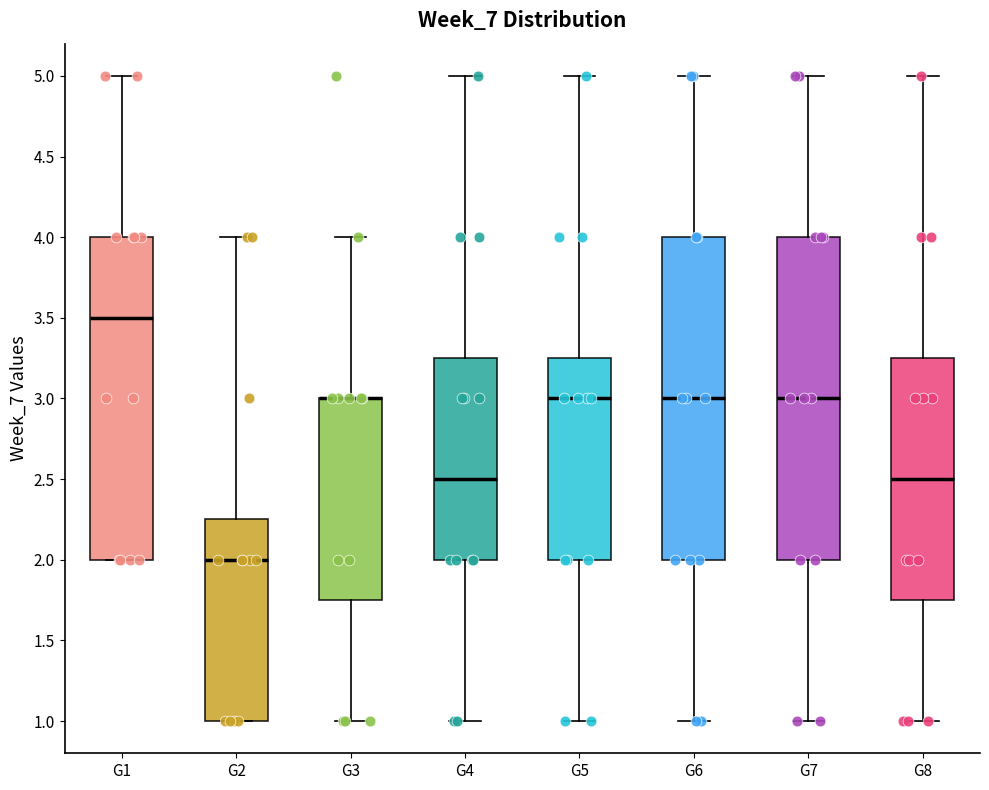

Reading left to right, read every box against the y-axis: the position of its median line, the range the box covers, and the ends of its whiskers. The values are not printed on the chart, so give them approximately, as read against the axis.

G1: median 3.50, box 2.00 to 4.00, whiskers 2.00 to 5.00
G2: median 2.00, box 1.00 to 2.25, whiskers 1.00 to 4.00
G3: median 3.00 (drawn on the box's upper edge), box 1.75 to 3.00, whiskers 1.00 to 4.00
G4: median 2.50, box 2.00 to 3.25, whiskers 1.00 to 5.00
G5: median 3.00, box 2.00 to 3.25, whiskers 1.00 to 5.00
G6: median 3.00, box 2.00 to 4.00, whiskers 1.00 to 5.00
G7: median 3.00, box 2.00 to 4.00, whiskers 1.00 to 5.00
G8: median 2.50, box 1.75 to 3.25, whiskers 1.00 to 5.00